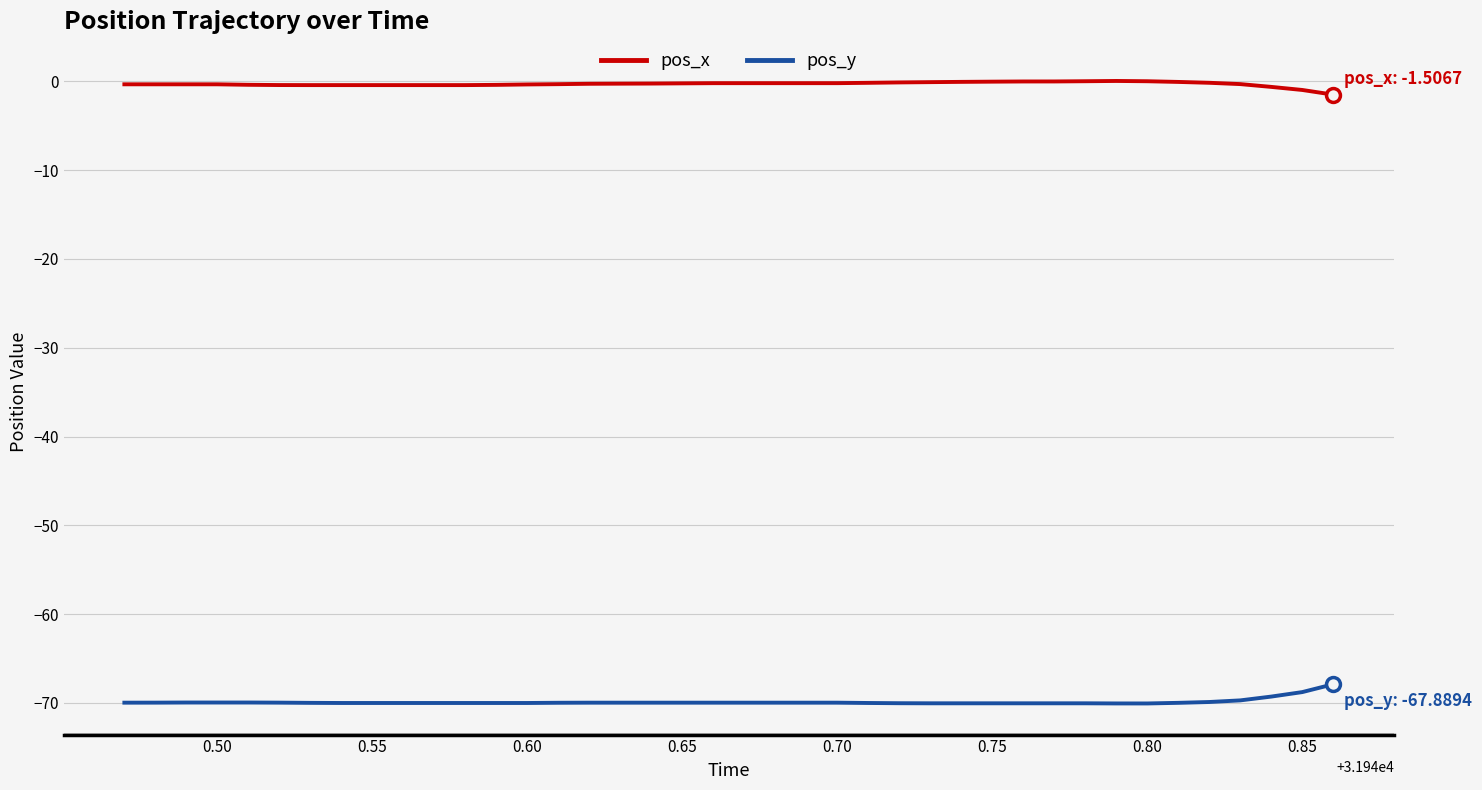

True or false: pos_y and pos_x cross at least once.

False